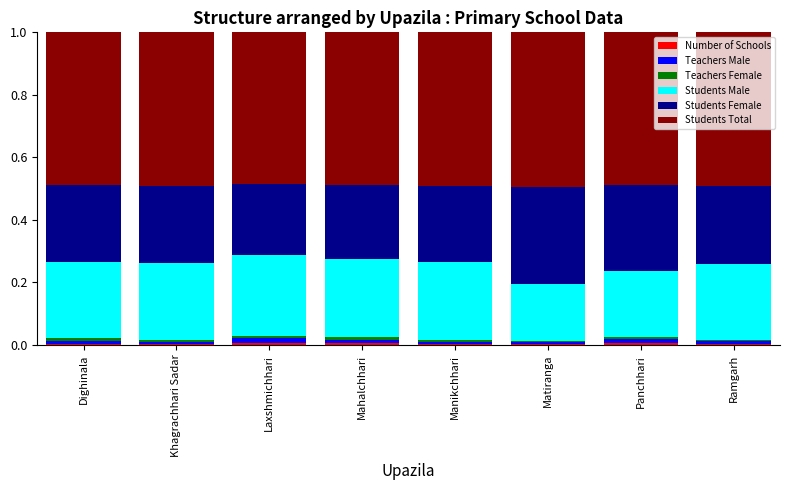

Between Dighinala and Matiranga, which is larger?

Dighinala